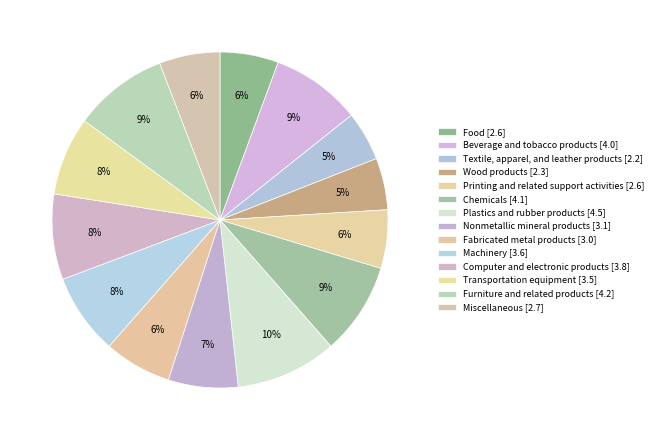

What percentage is NOT represented by Textile, apparel, and leather products?

95.2%